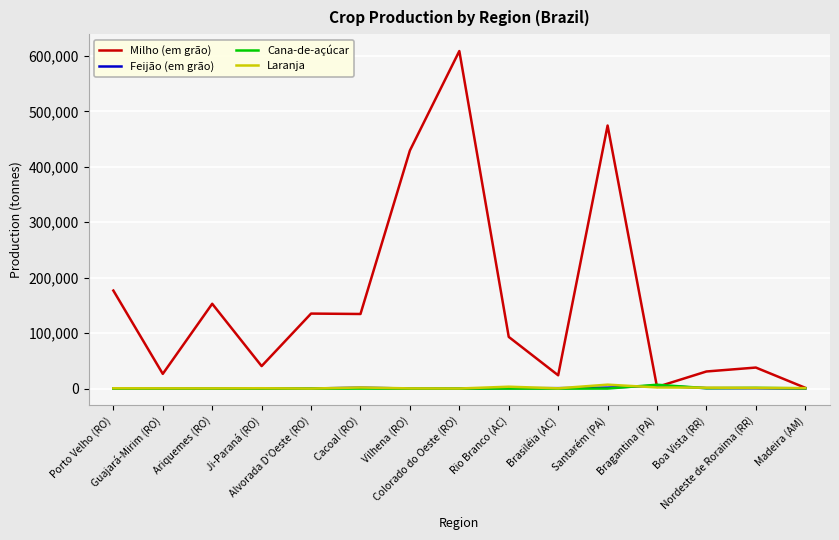

What is the sum of all Laranja values?

21078